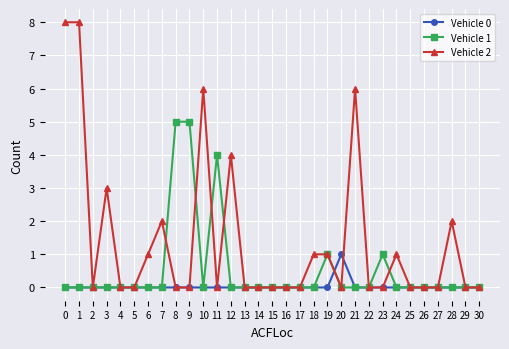

Reading right to left, transcribe all the data shown in this chart.

Vehicle 0: 0	0	0	0	0	0	0	0	0	0	1	0	0	0	0	0	0	0	0	0	0	0	0	0	0	0	0	0	0	0	0
Vehicle 1: 0	0	0	0	0	0	0	1	0	0	0	1	0	0	0	0	0	0	0	4	0	5	5	0	0	0	0	0	0	0	0
Vehicle 2: 0	0	2	0	0	0	1	0	0	6	0	1	1	0	0	0	0	0	4	0	6	0	0	2	1	0	0	3	0	8	8